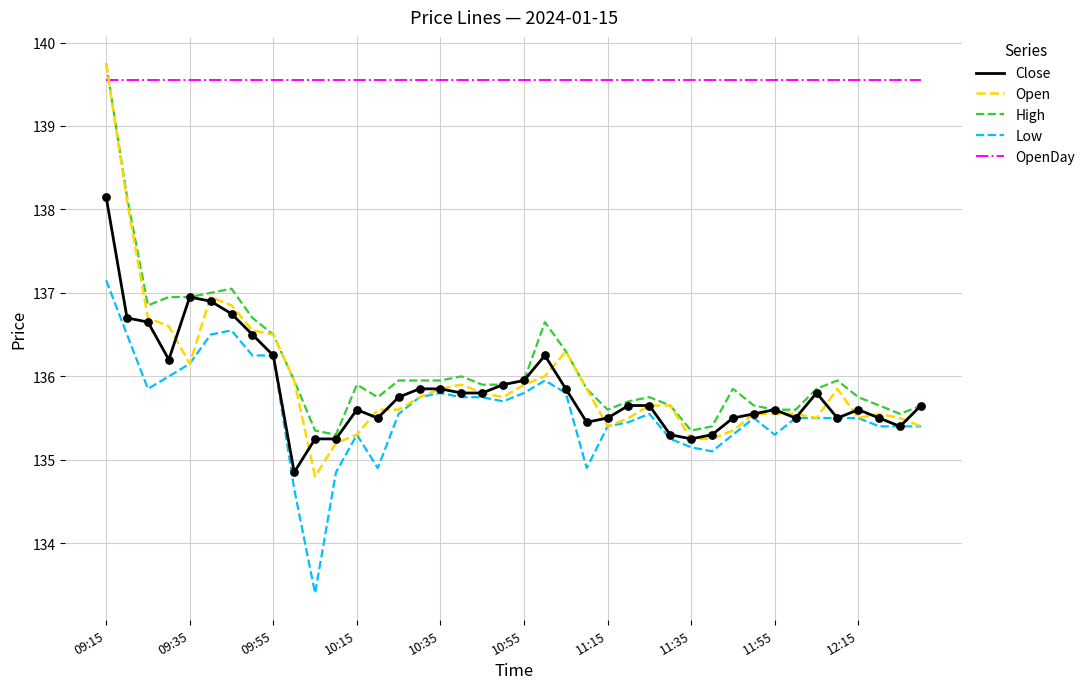

Which series has the largest total across all categories?

OpenDay